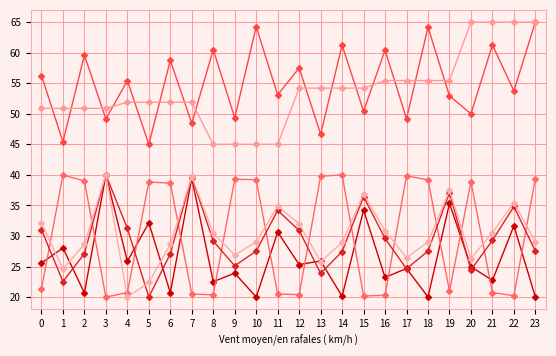

What is the total value across all series at 18?

235.3